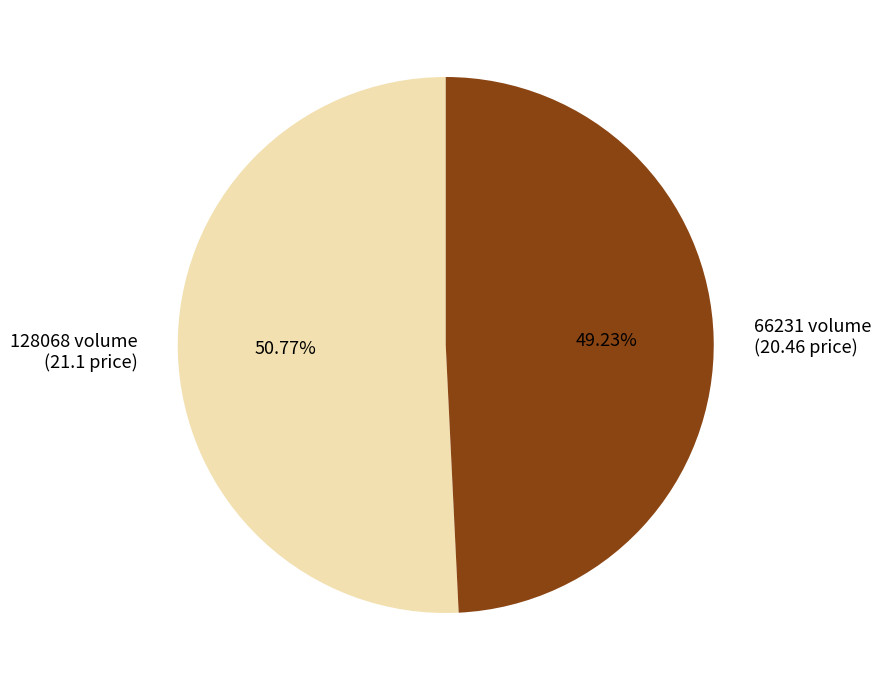

What is the largest slice in the pie chart?

128068